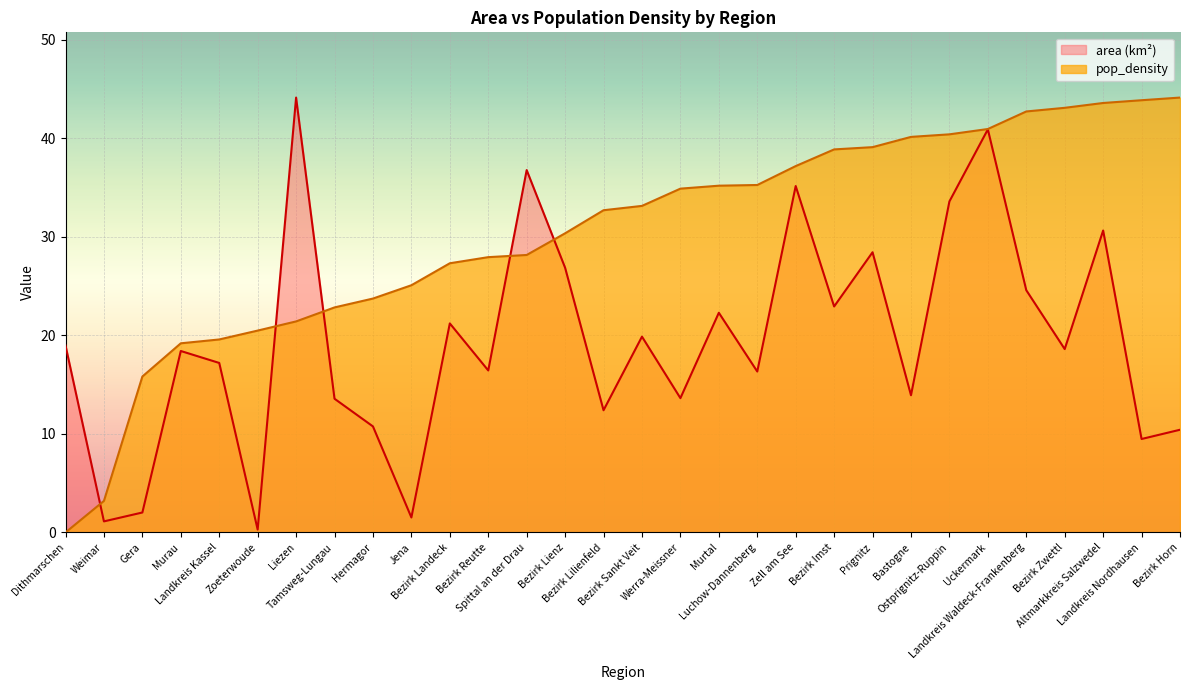

How many data points in pop_density are less than 33?

15